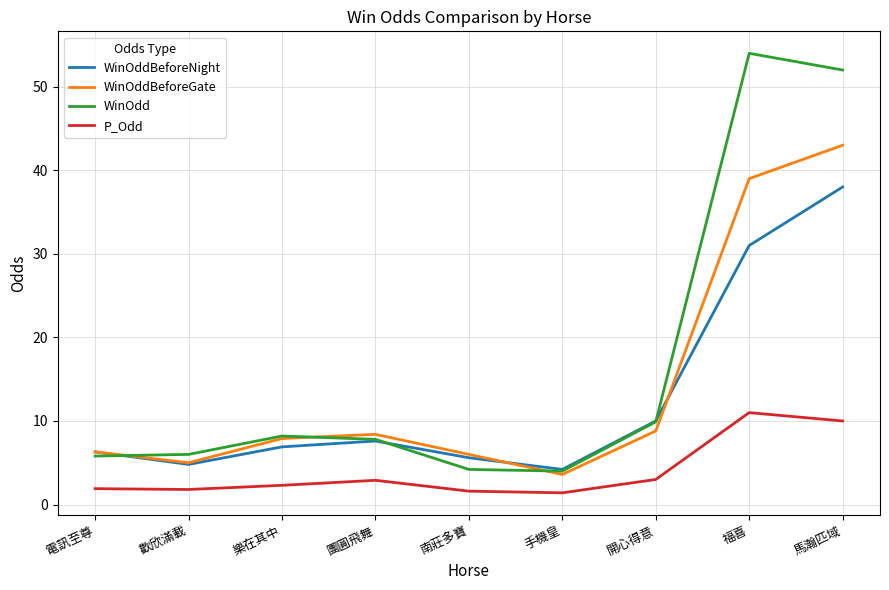

What are all the series names shown in the legend?

WinOddBeforeNight, WinOddBeforeGate, WinOdd, P_Odd